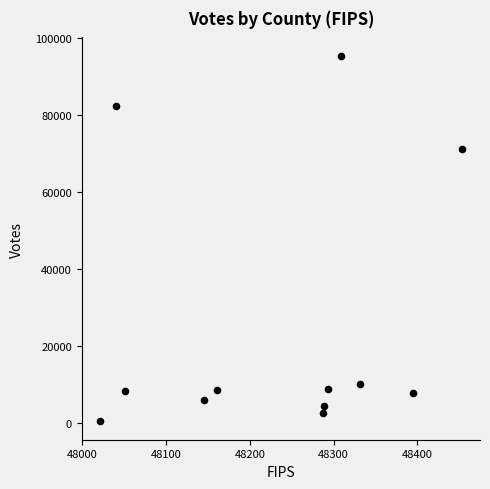

What is the average X value?

48231